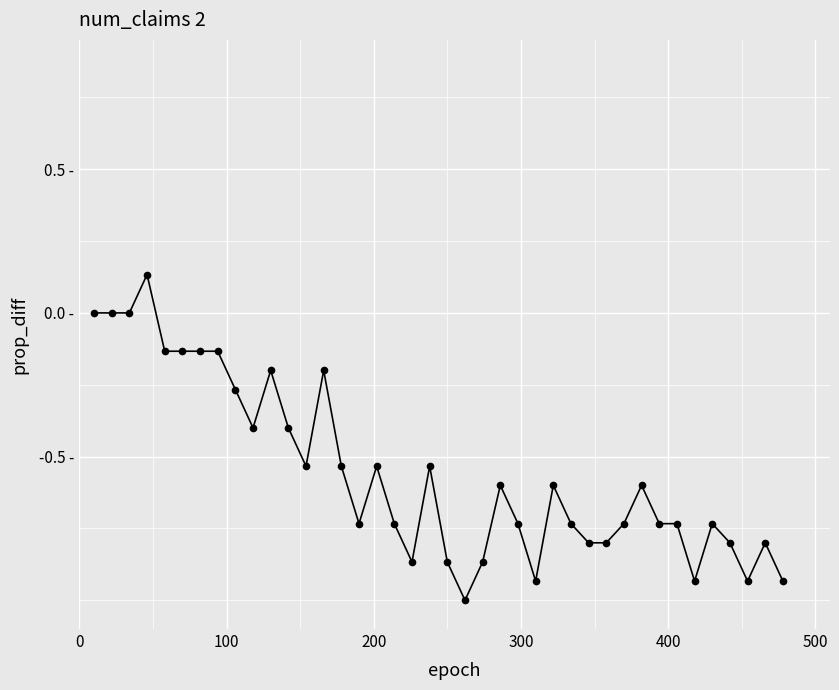

Does the chart have visible grid lines?

Yes